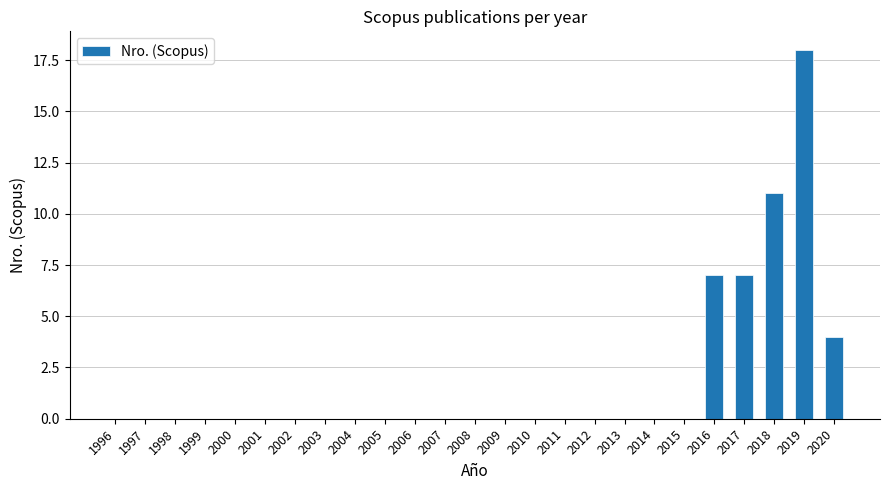

Which category has the highest value across all series?

2019